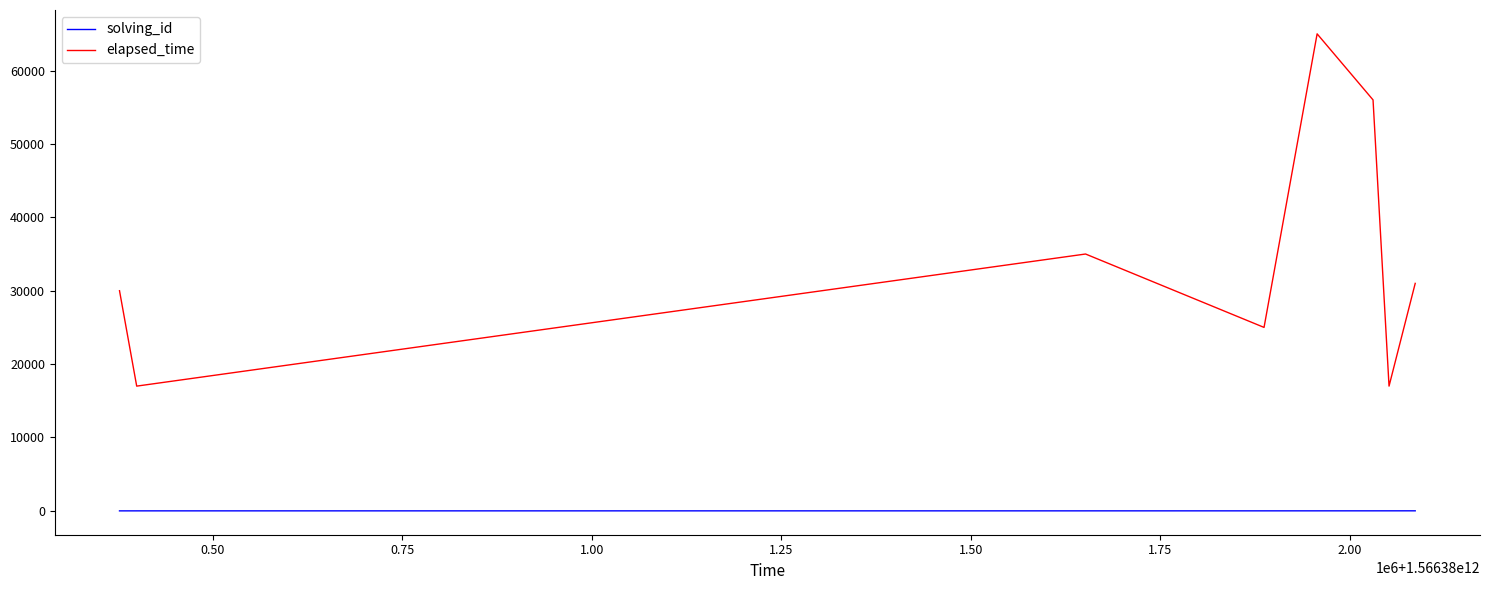

List the series in order of their overall mean, lowest first.

solving_id, elapsed_time